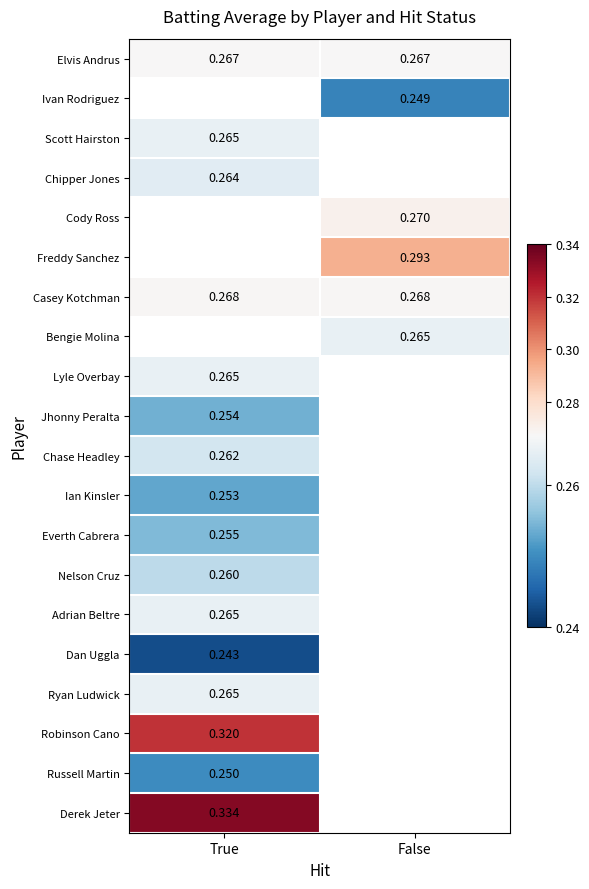

Which category has the highest value across all series?

True